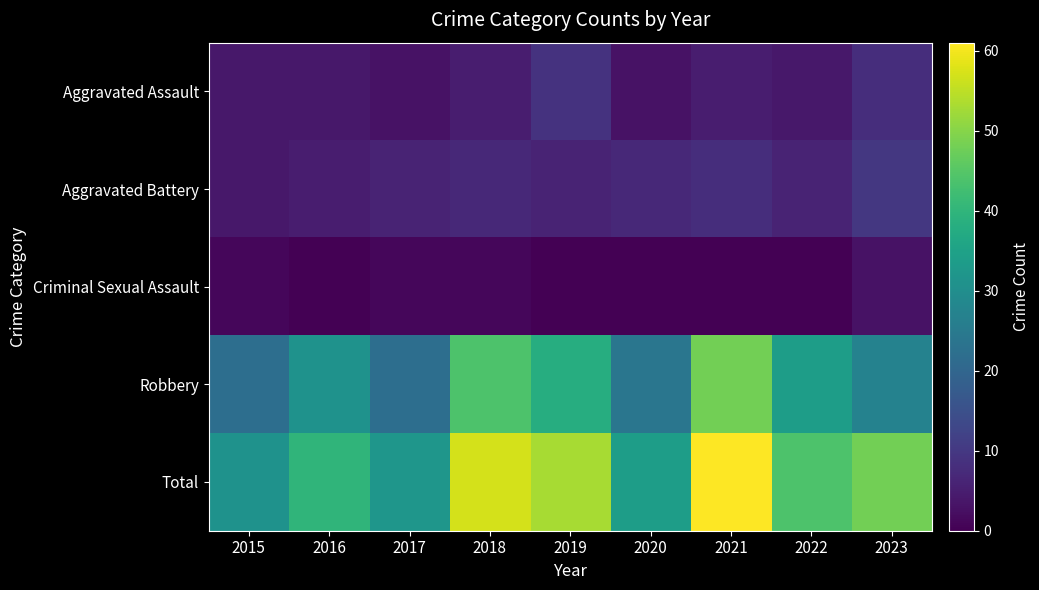

Which series changed the most between 2018 and 2022?

Total